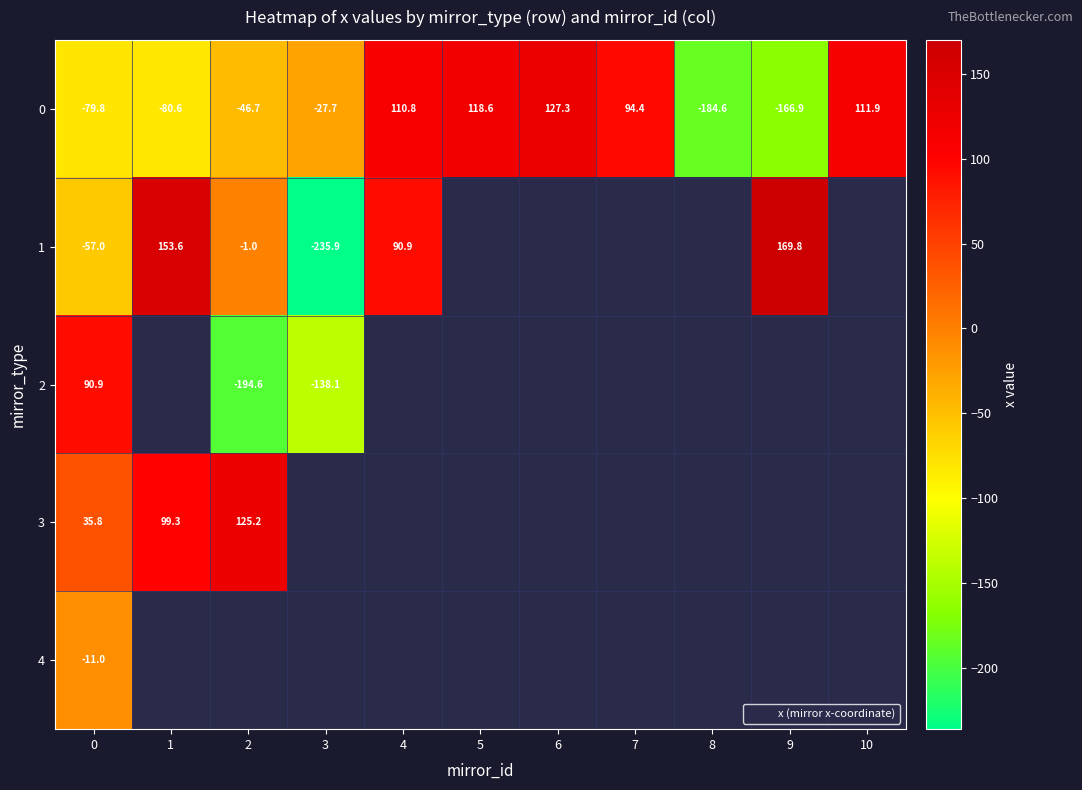

Count the number of data series in this chart.

5